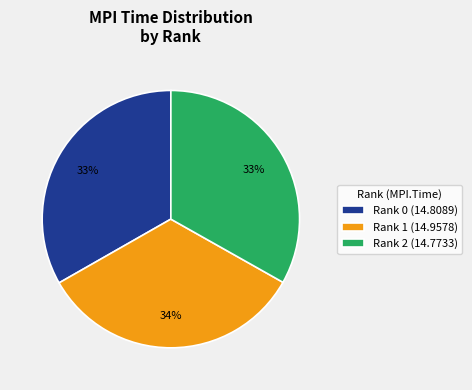

To the nearest percent, what percentage of the pie is Rank 2?

33%